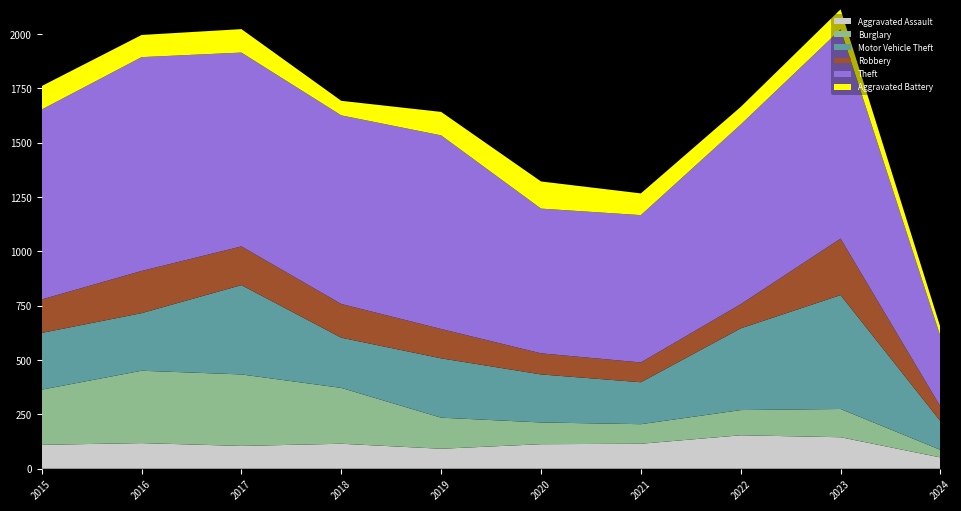

Reading left to right, what are all the values shown in this chart?

Aggravated Assault: 110	118	105	115	92	113	115	154	145	52
Burglary: 254	333	329	257	143	100	90	116	130	35
Motor Vehicle Theft: 261	265	411	231	273	221	193	376	524	132
Robbery: 154	194	178	155	135	97	91	111	260	67
Theft: 874	984	892	868	891	666	678	827	963	323
Aggravated Battery: 108	102	108	67	108	125	100	81	92	42